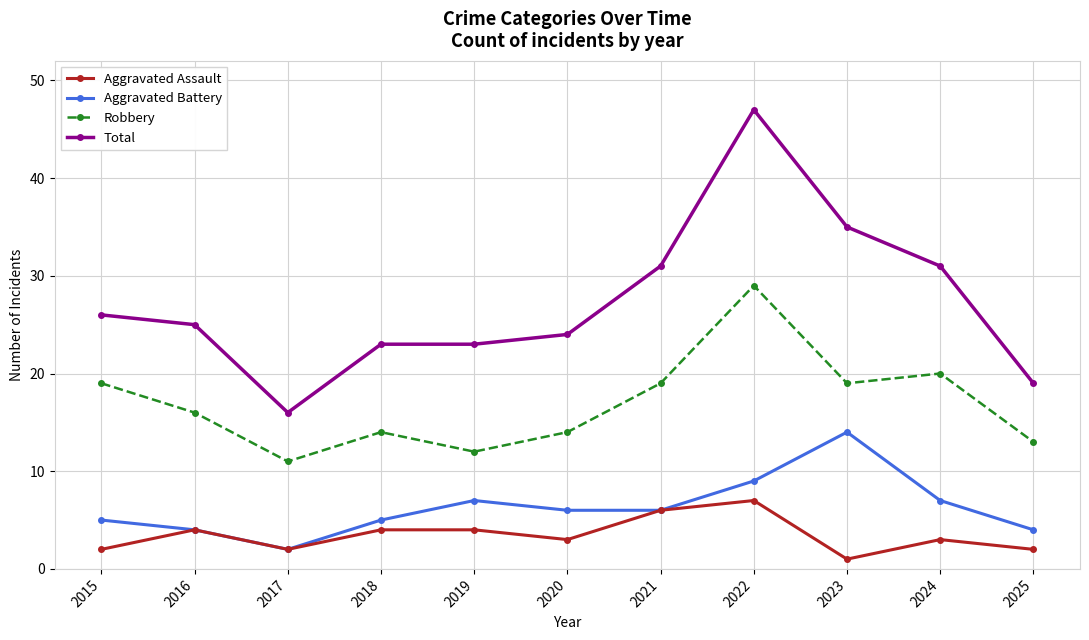

Rank the series at 2023 from highest to lowest value.

Total, Robbery, Aggravated Battery, Aggravated Assault